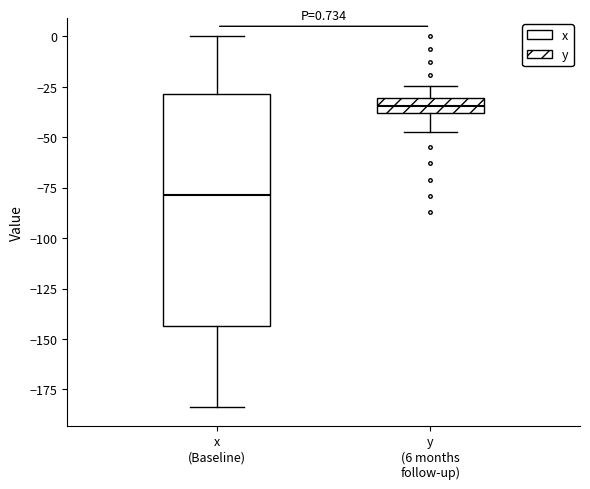

Which box's median line is the highest?

y (6 months follow-up)